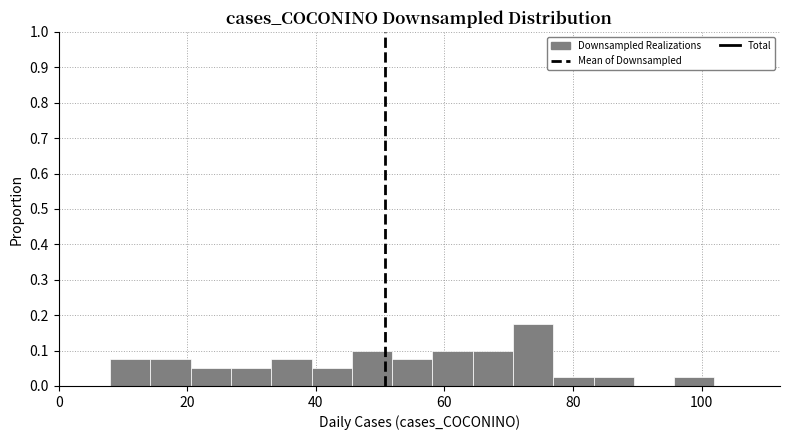

Read against the x-axis, roughly where is the centre of the tallest bar?

74